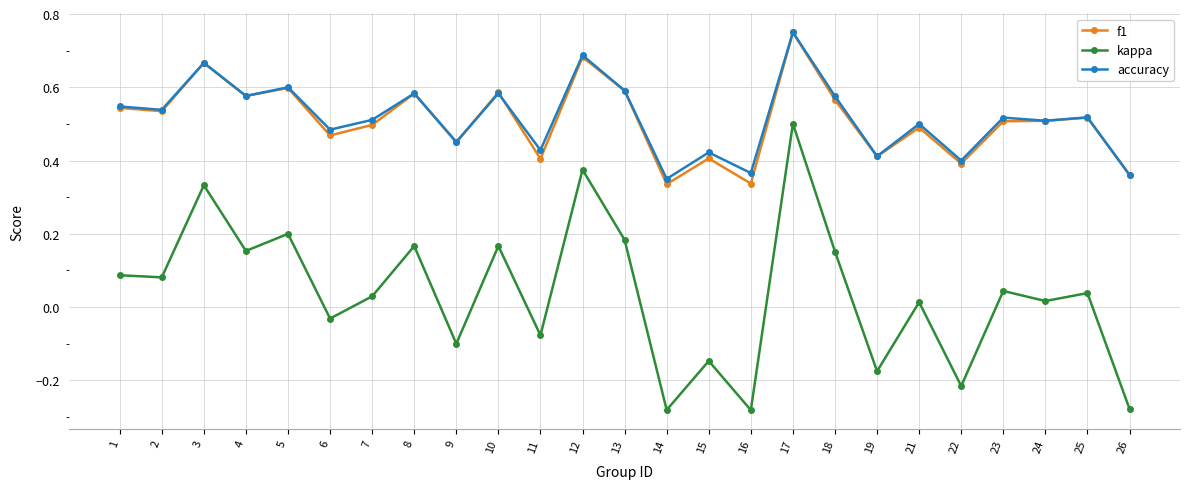

Which series changed the most between 3 and 14?

kappa